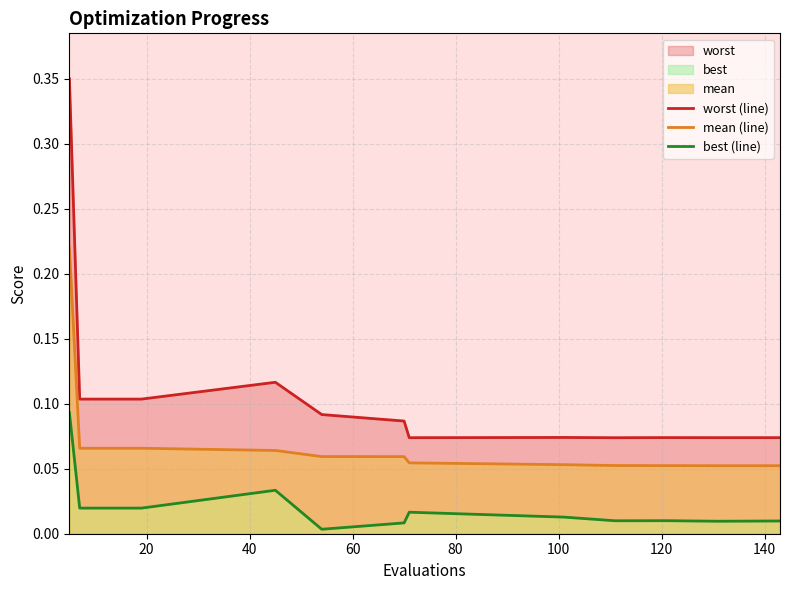

Is it true that worst (line) equals 0.1 at 80?

True